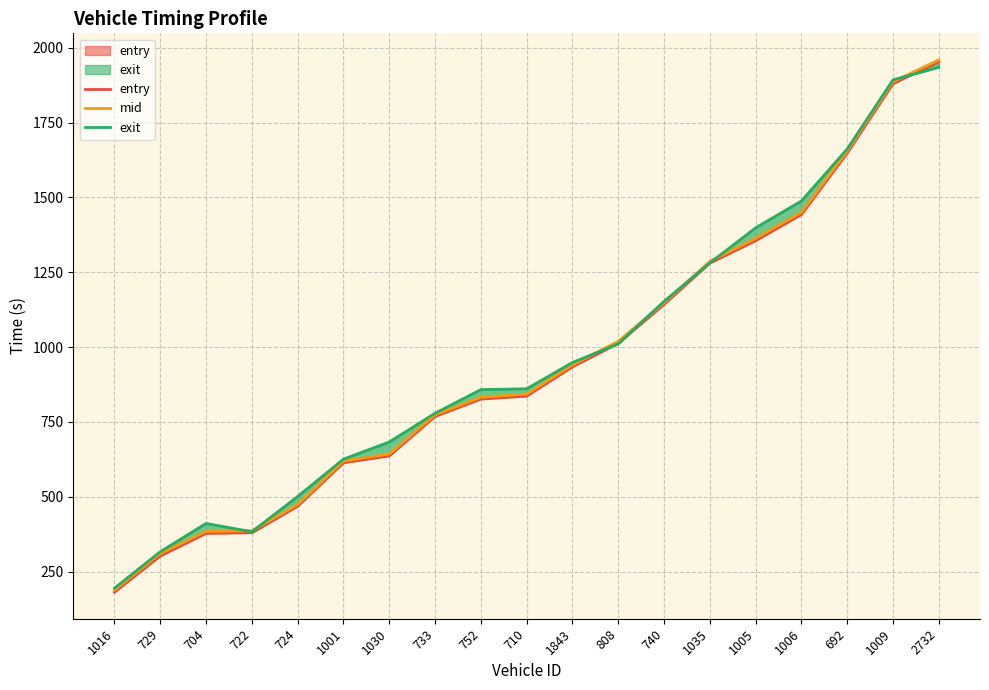

How many distinct data groups are displayed?

3